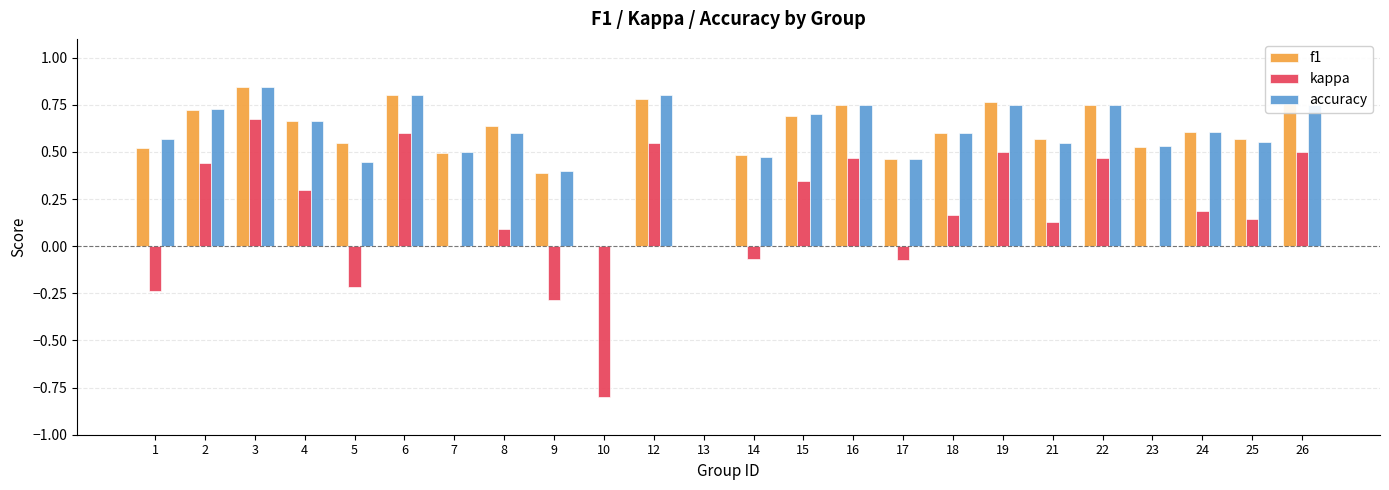

Which category has the highest value across all series?

3